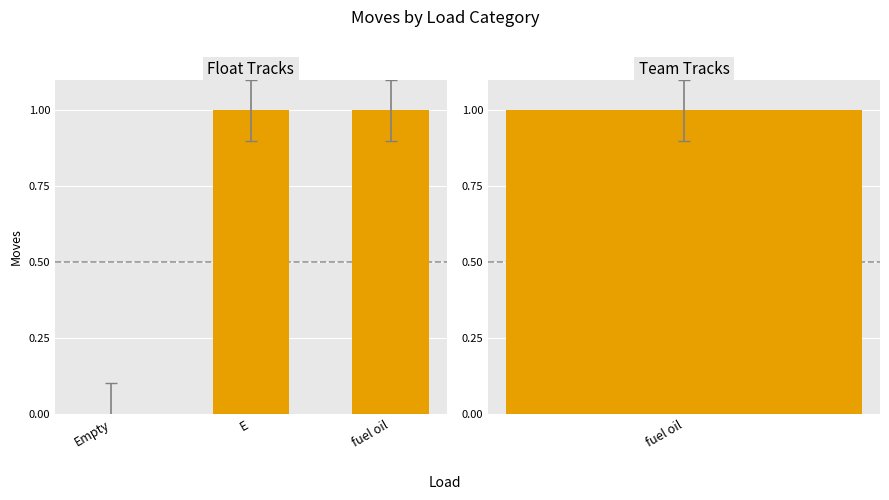

What is the value of the 2nd bar from the left?

1